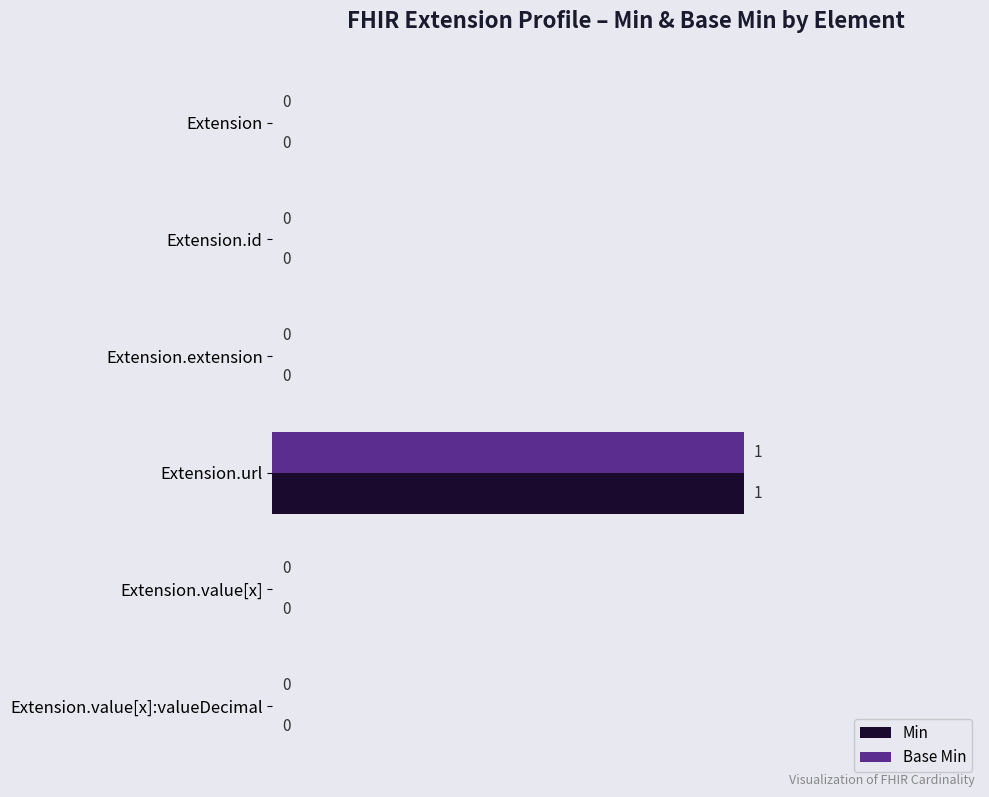

The Min series shows 0 at Extension.value[x]:valueDecimal. True or false?

True